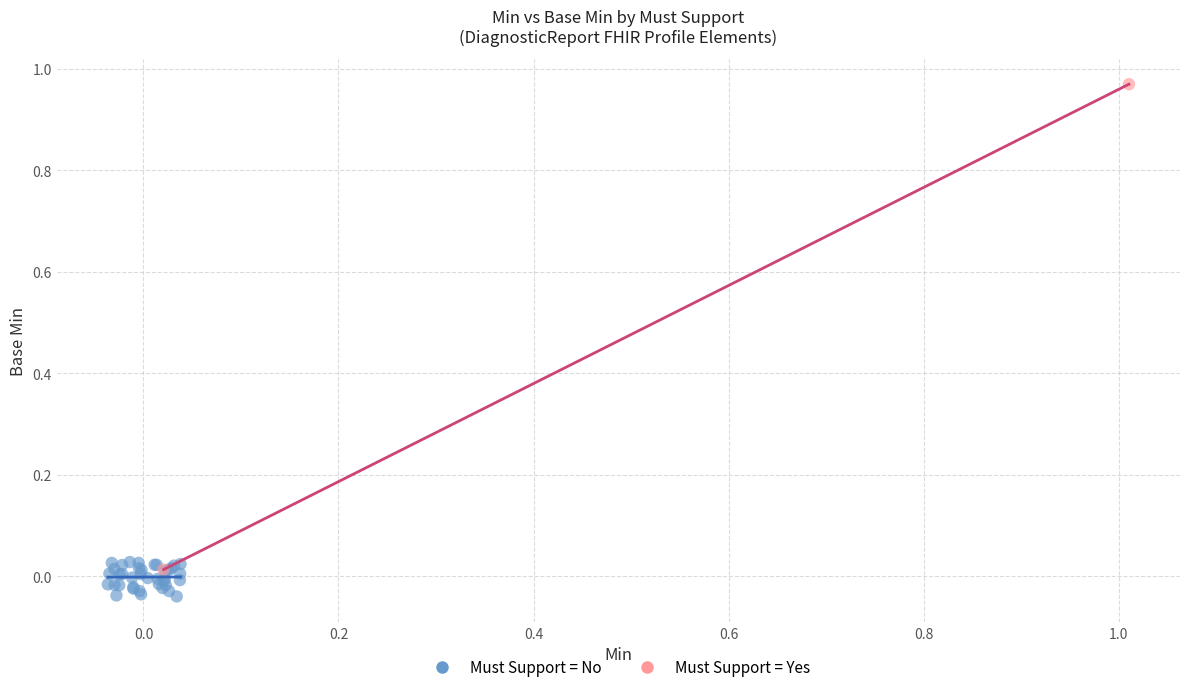

What are all the series names shown in the legend?

Must Support = No, Must Support = Yes